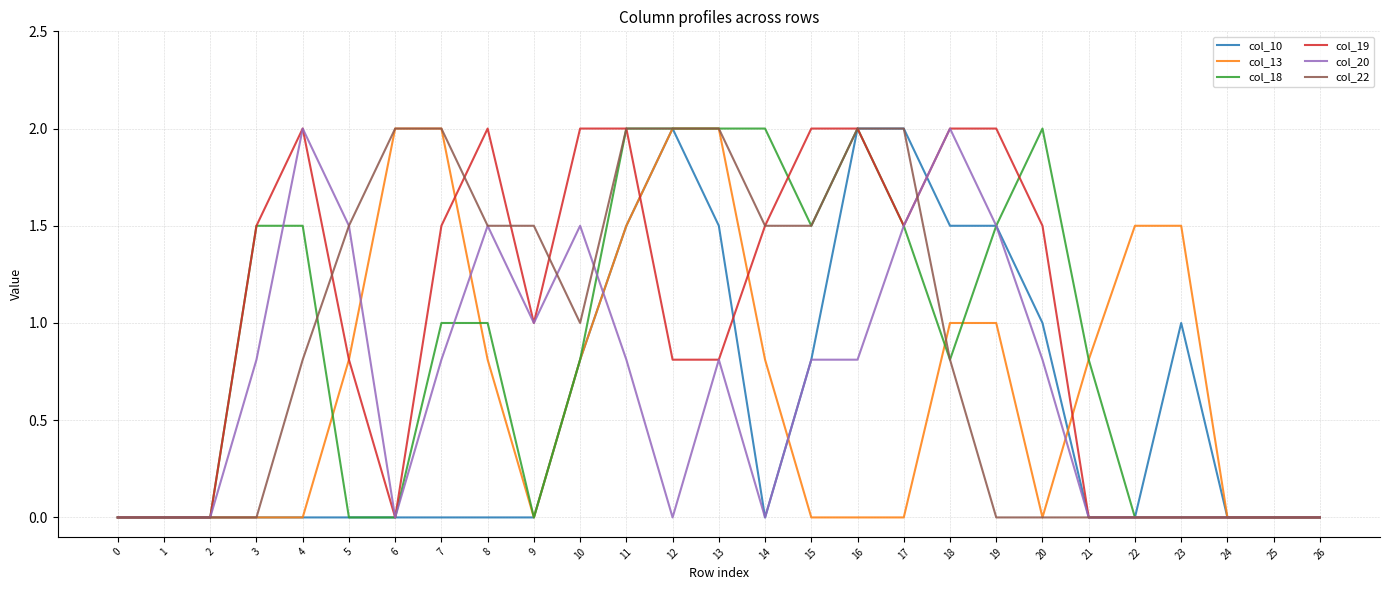

The value of col_20 at 7 is 0.8. True or false?

True